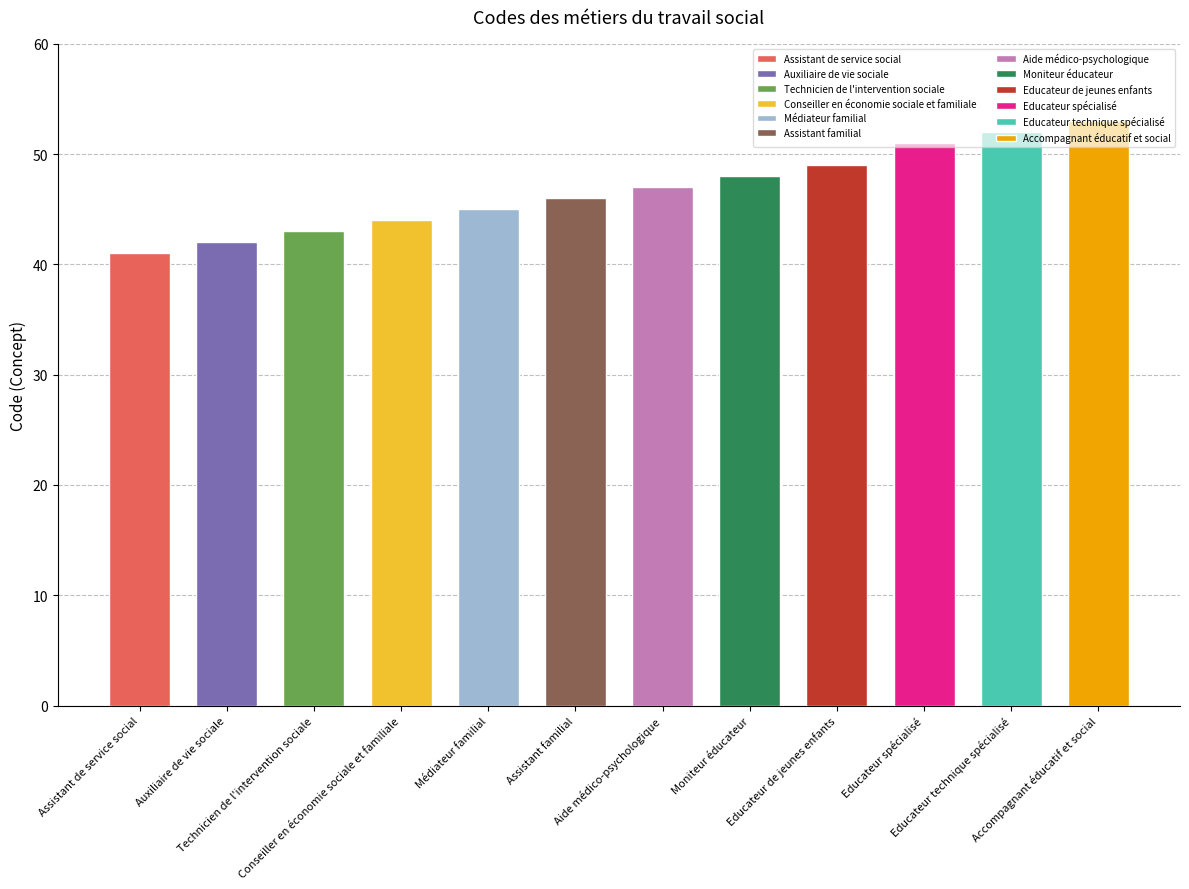

Are the bars grouped side by side (vs. stacked)?

No